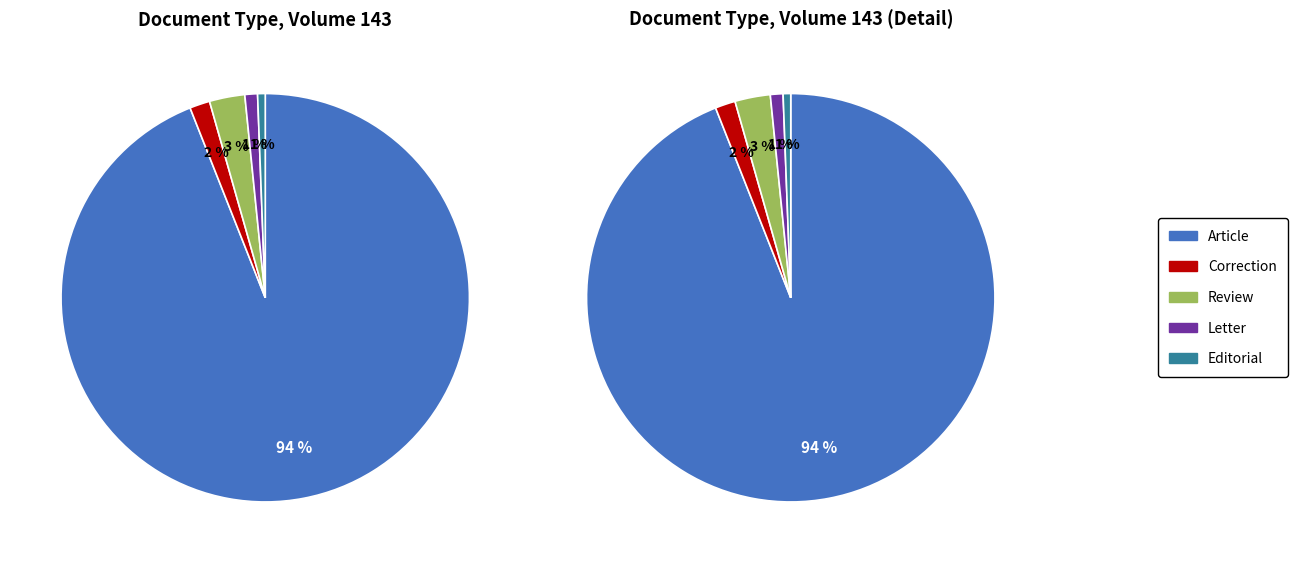

Is there any slice that represents more than half of the pie?

Yes